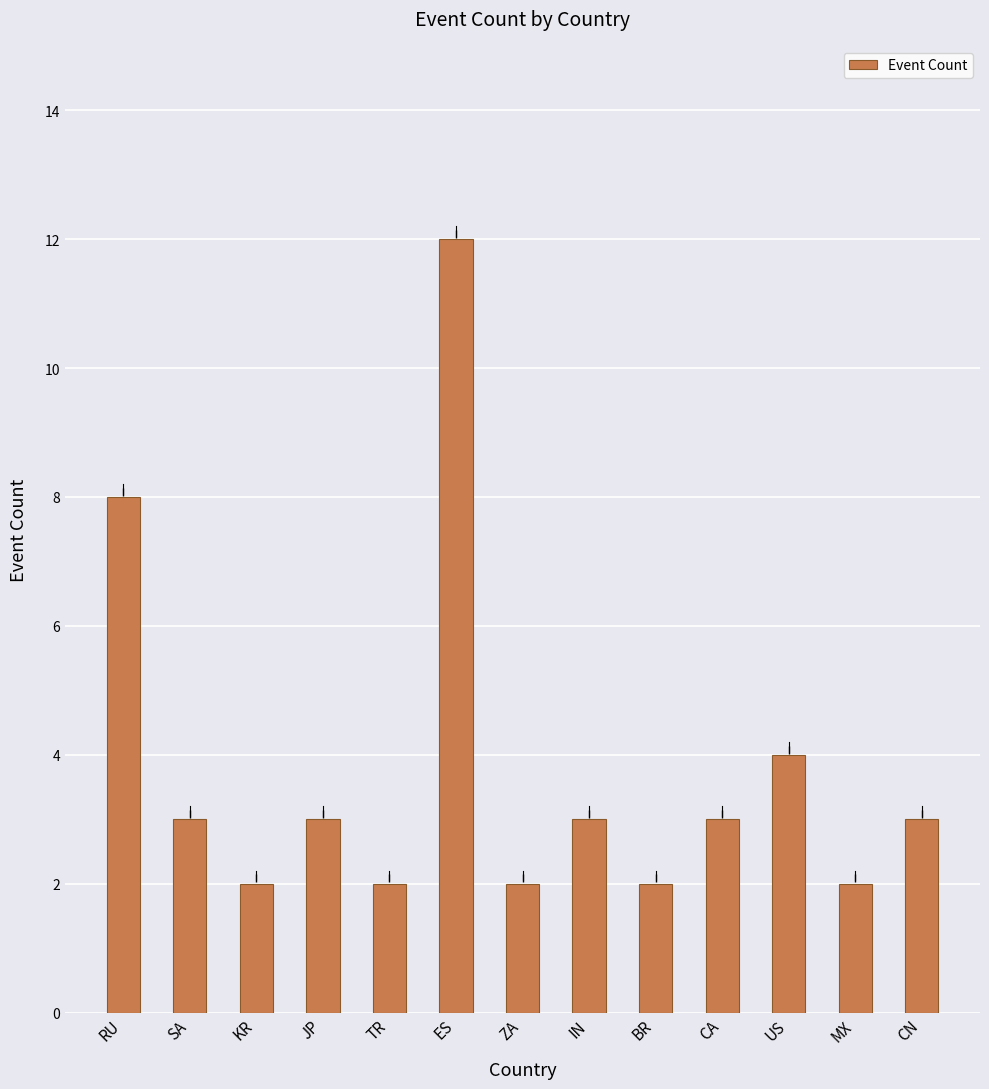

True or false: the data shows 2 at BR.

True